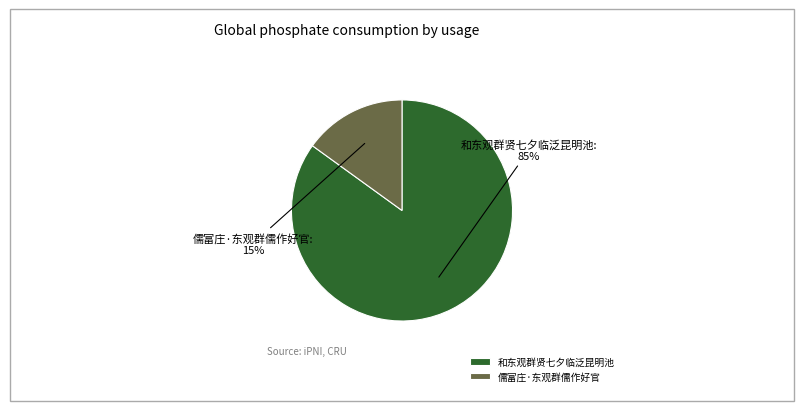

Do 儒富庄·东观群儒作好官 and 和东观群贤七夕临泛昆明池 together represent more than half of the pie?

Yes